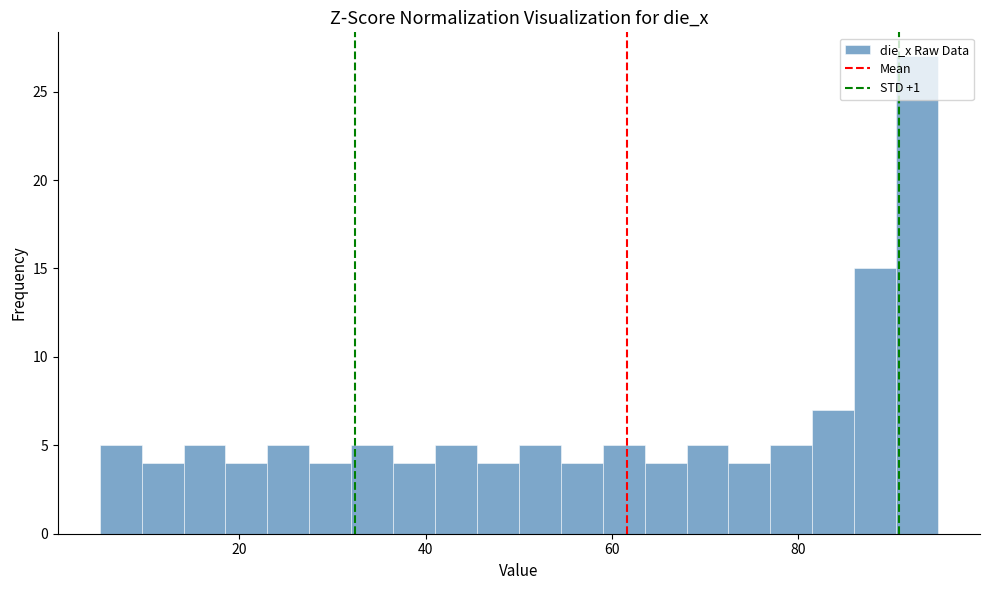

Around what value on the x-axis is the tallest bar? Give the approximate position of its centre, as read against the axis.

92